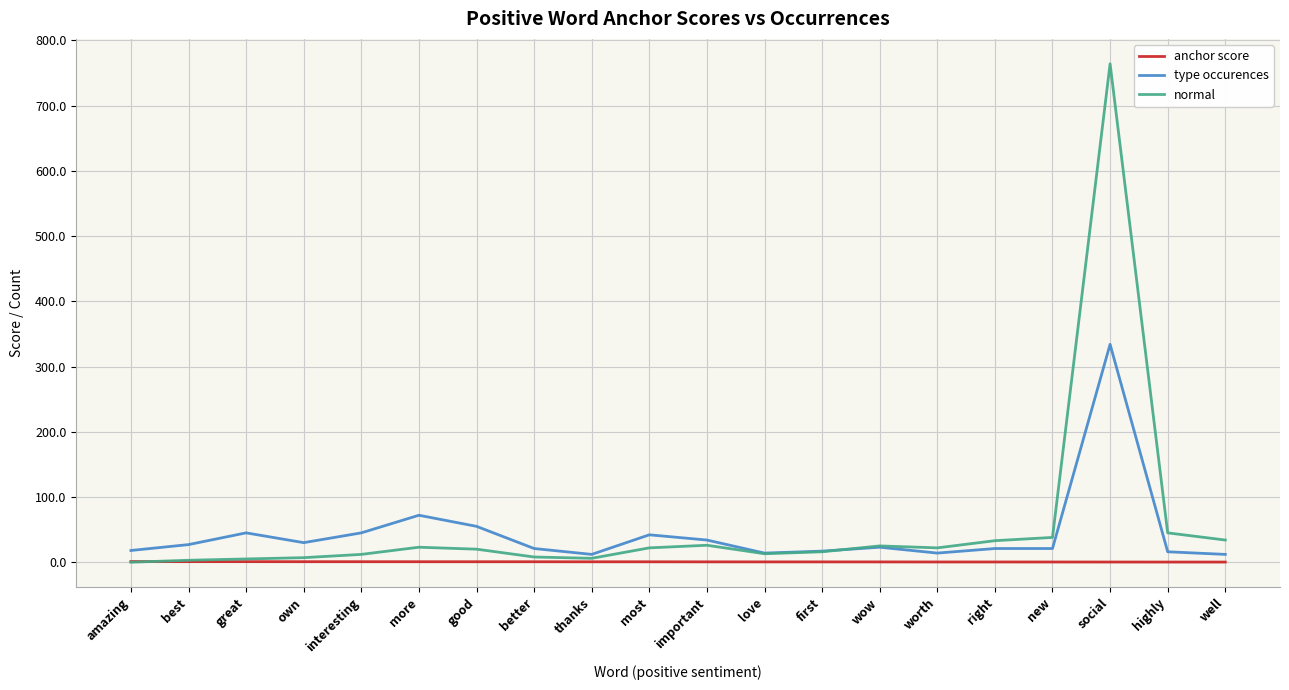

Where is type occurences nearest to the value 173?

more